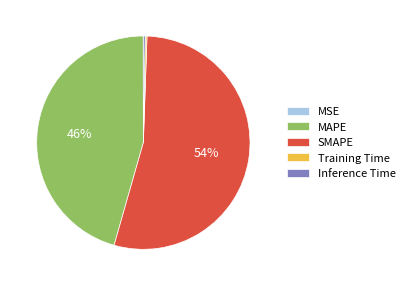

Which category has the biggest portion of the pie?

SMAPE